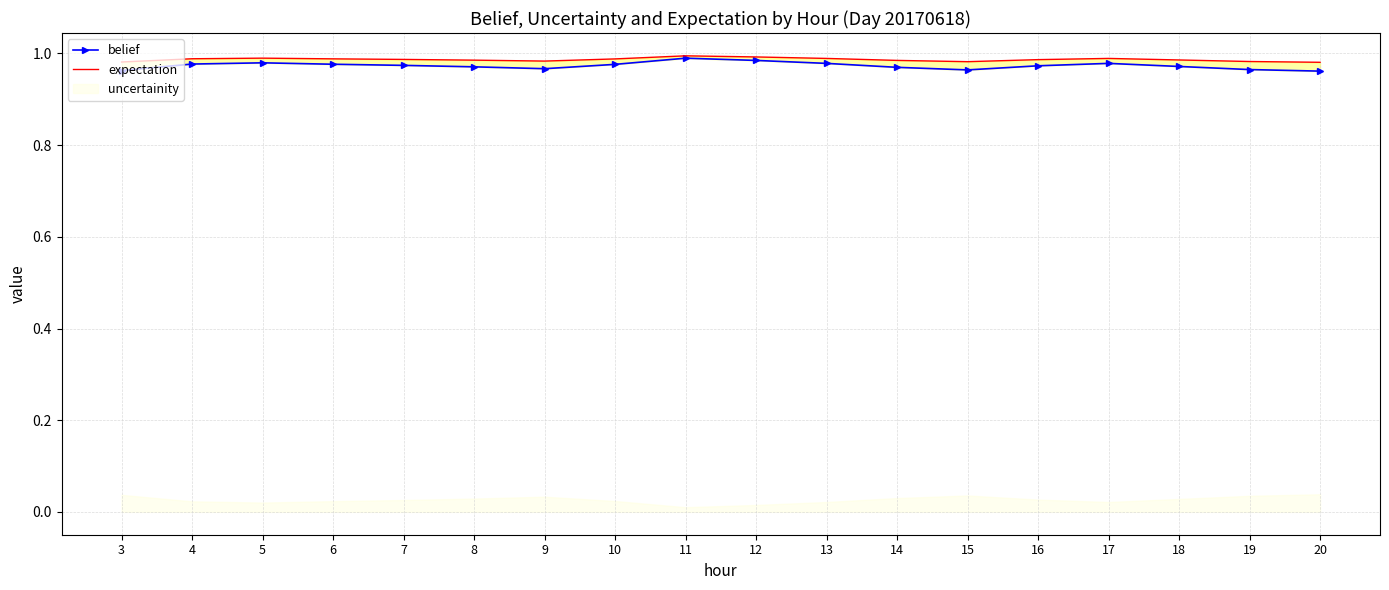

How many lines are shown in the chart?

2